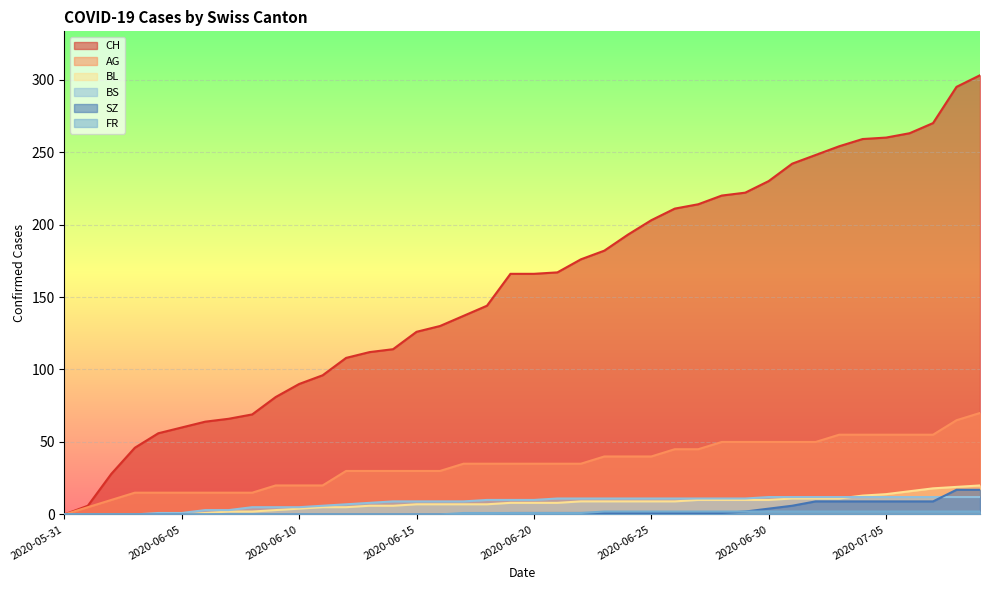

How many data points in FR are less than 1?

17